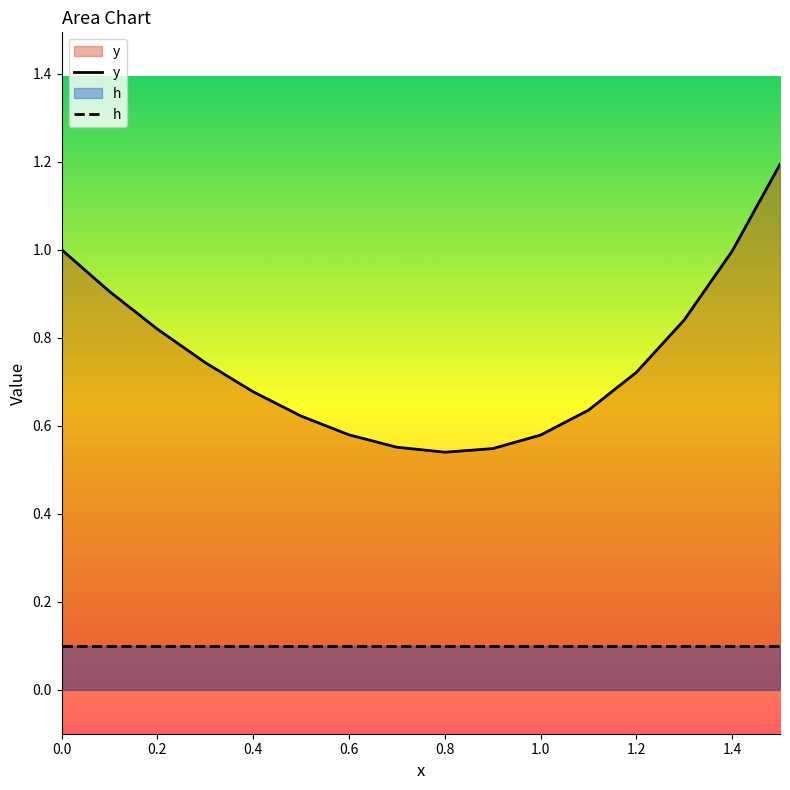

Rank the categories by value from lowest to highest.

0.8, 0.9, 0.7, 1, 0.6, 0.5, 1.1, 0.4, 1.2, 0.3, 0.2, 1.3, 0.1, 1.4, 0, 1.5